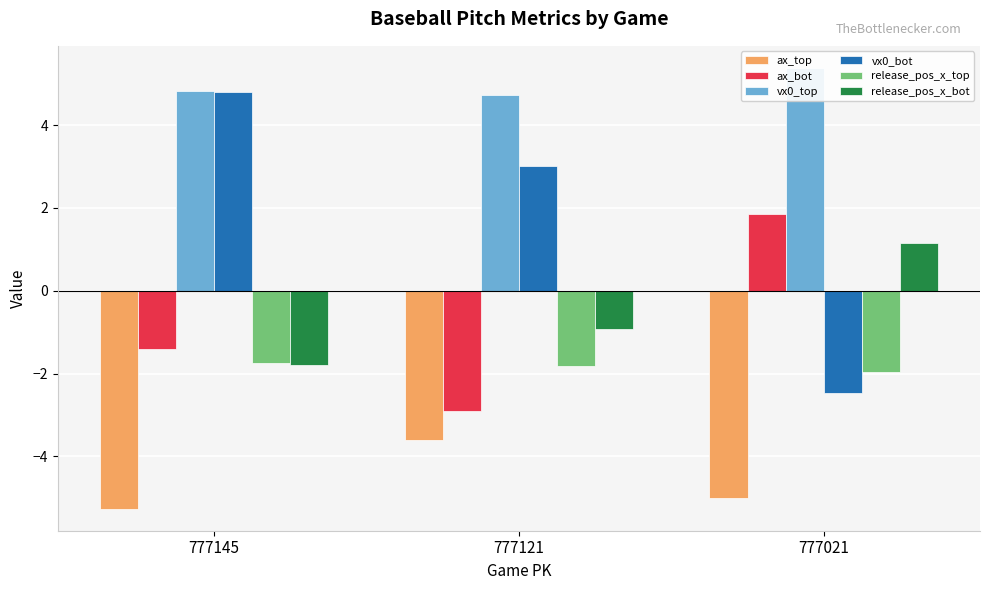

Reading left to right, what are all the values shown in this chart?

ax_top: -5.3	-3.6	-5.0
ax_bot: -1.4	-2.9	1.9
vx0_top: 4.8	4.7	5.4
vx0_bot: 4.8	3.0	-2.5
release_pos_x_top: -1.8	-1.8	-2.0
release_pos_x_bot: -1.8	-0.9	1.1